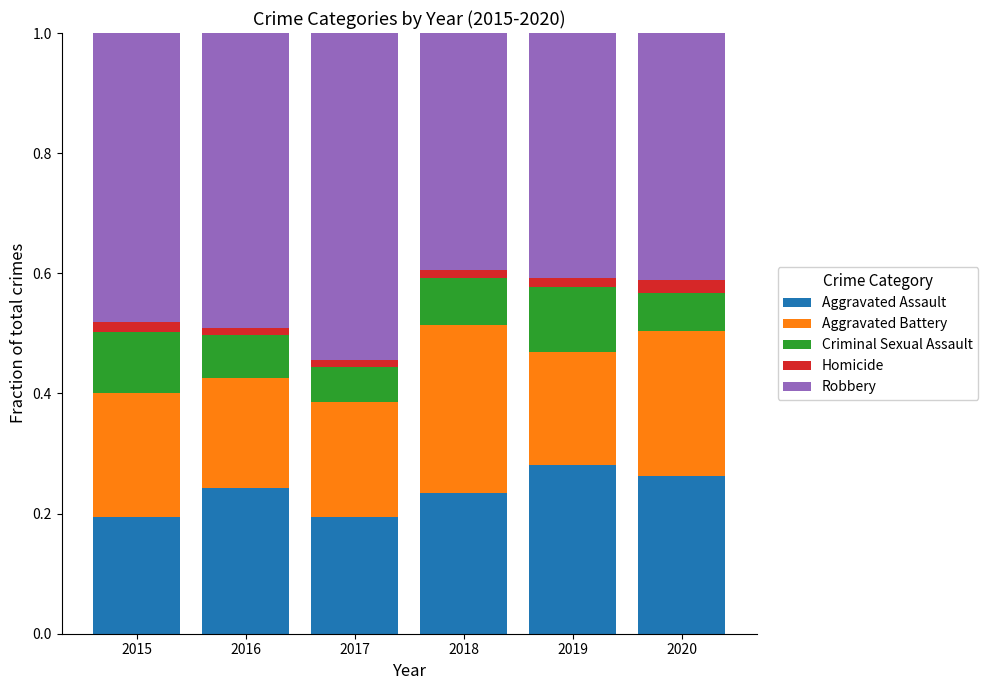

The value of Aggravated Assault at 2015 is 0.2. True or false?

True